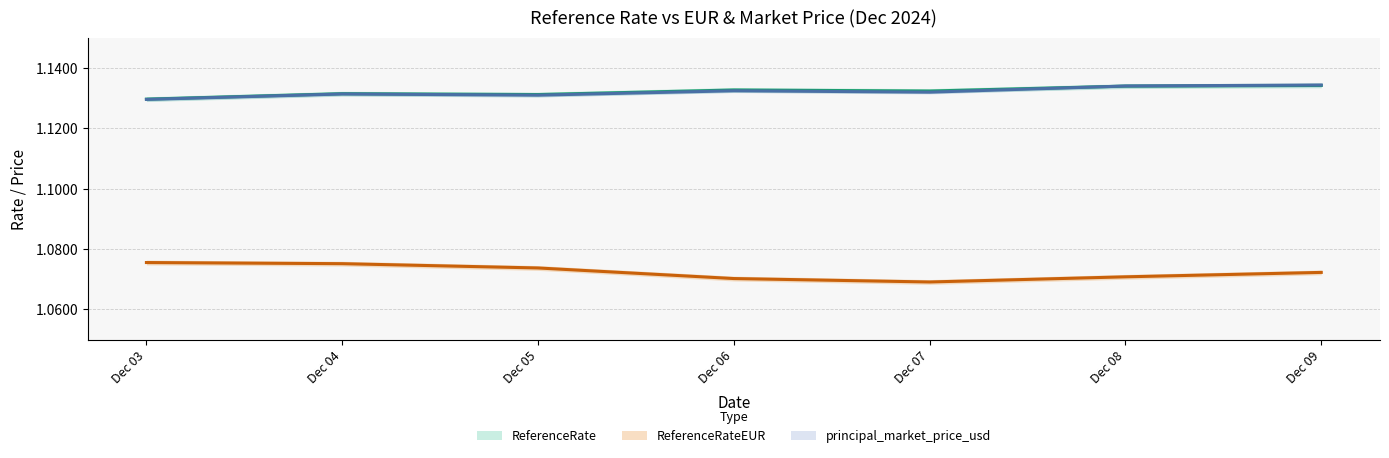

What is the sum of all ReferenceRateEUR values?

7.5